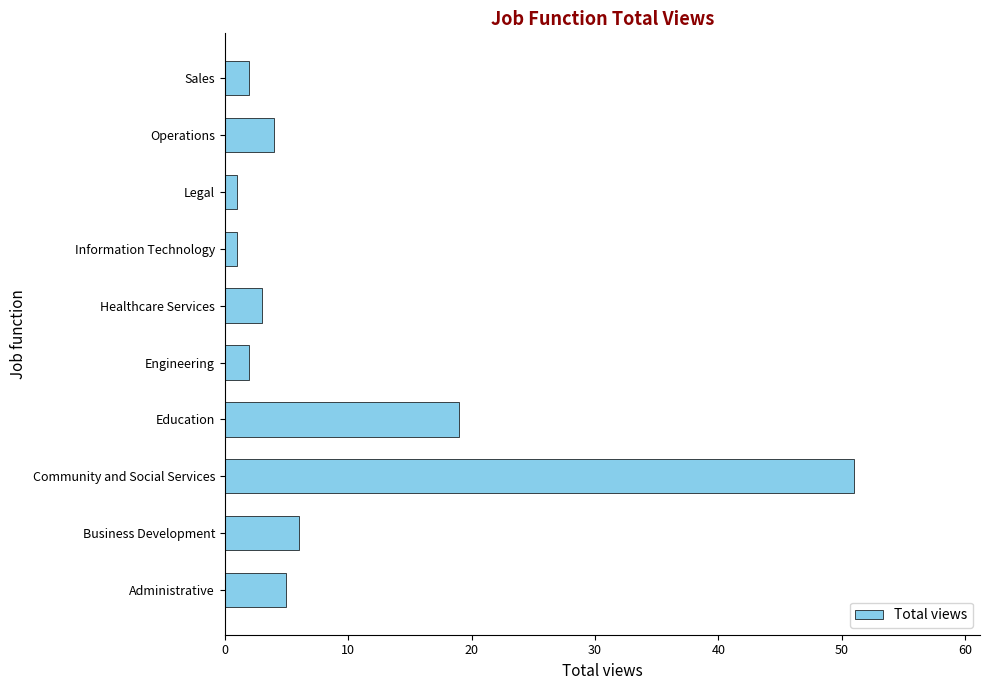

Which category has the highest value across all series?

Community and Social Services